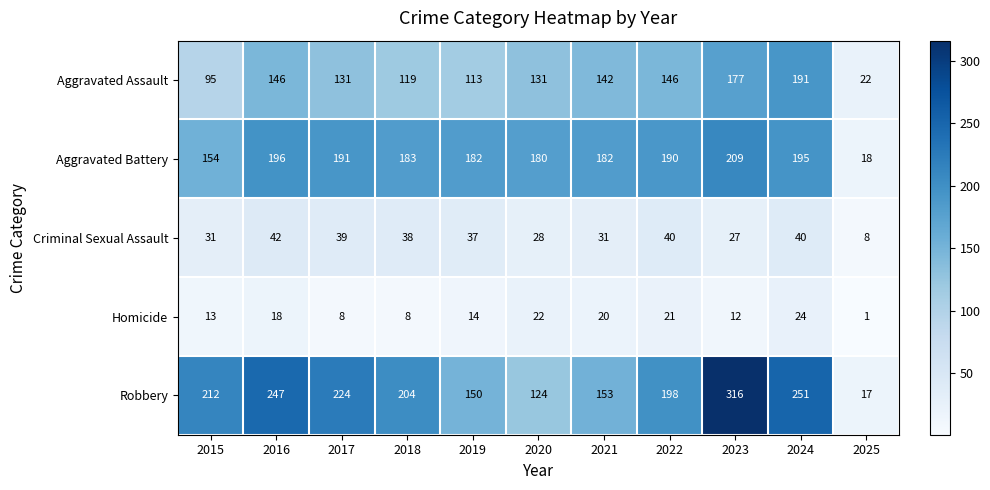

What is the difference between the second highest and second lowest values in the Robbery series?

127